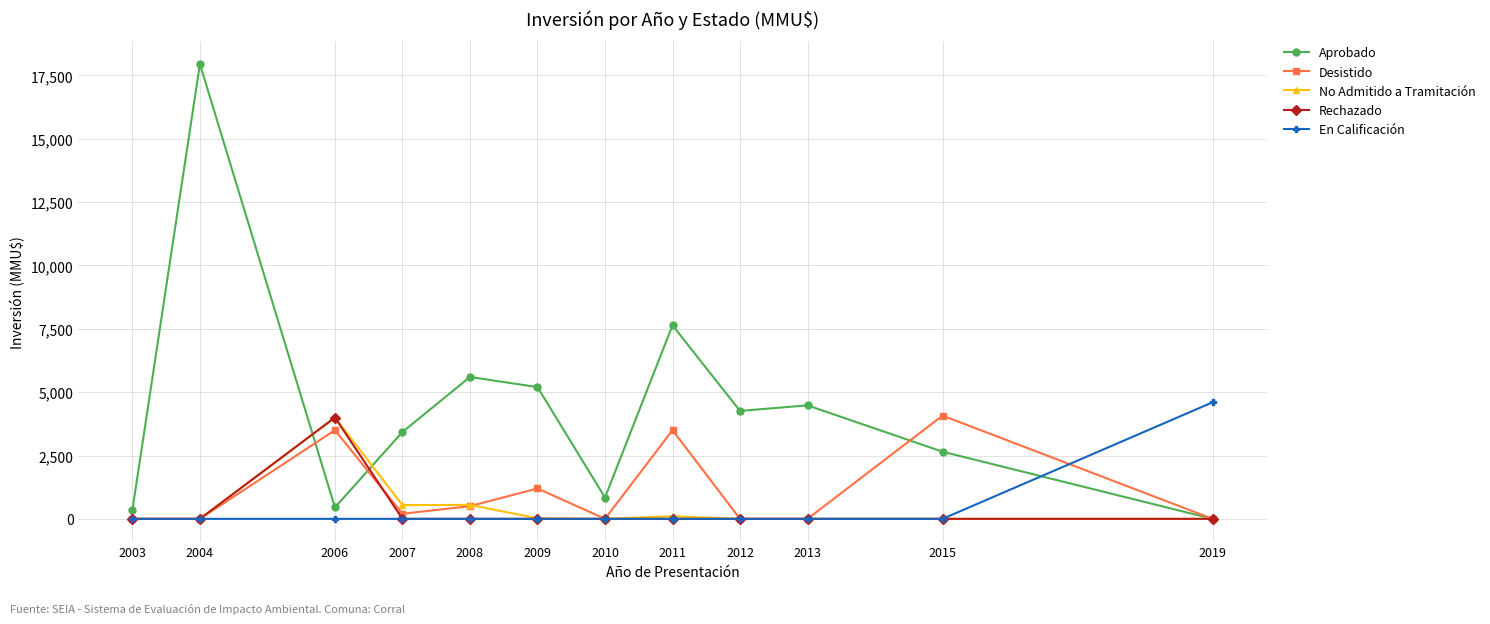

Which series has the widest spread of values?

Aprobado